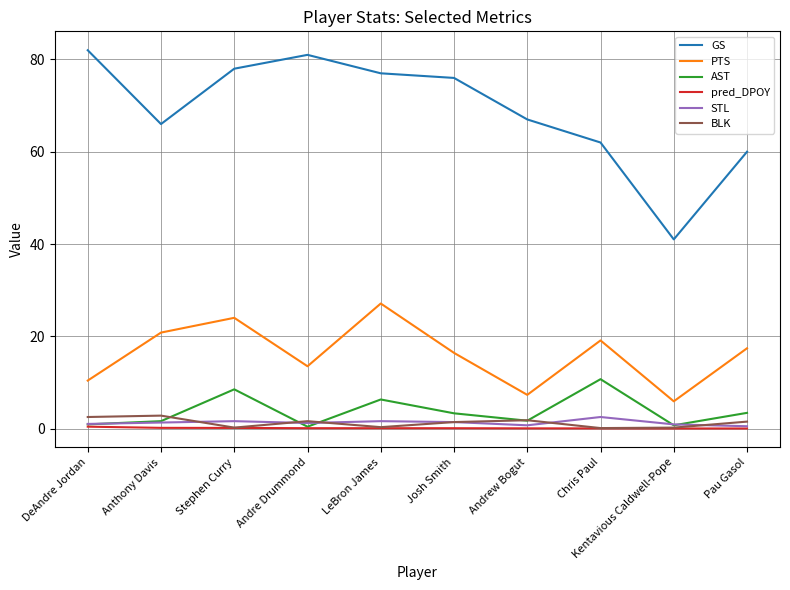

What is the maximum value shown in the chart?

82.0